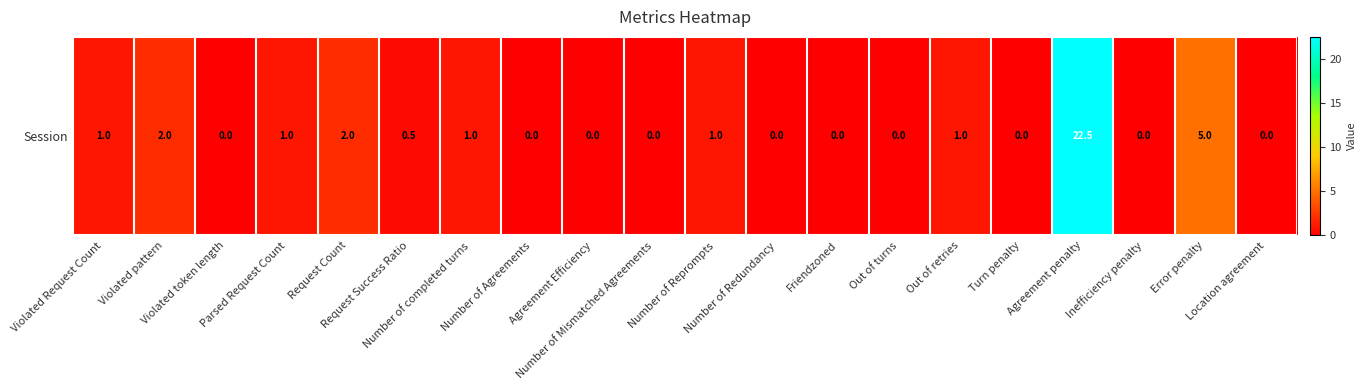

What is the average value?

1.9